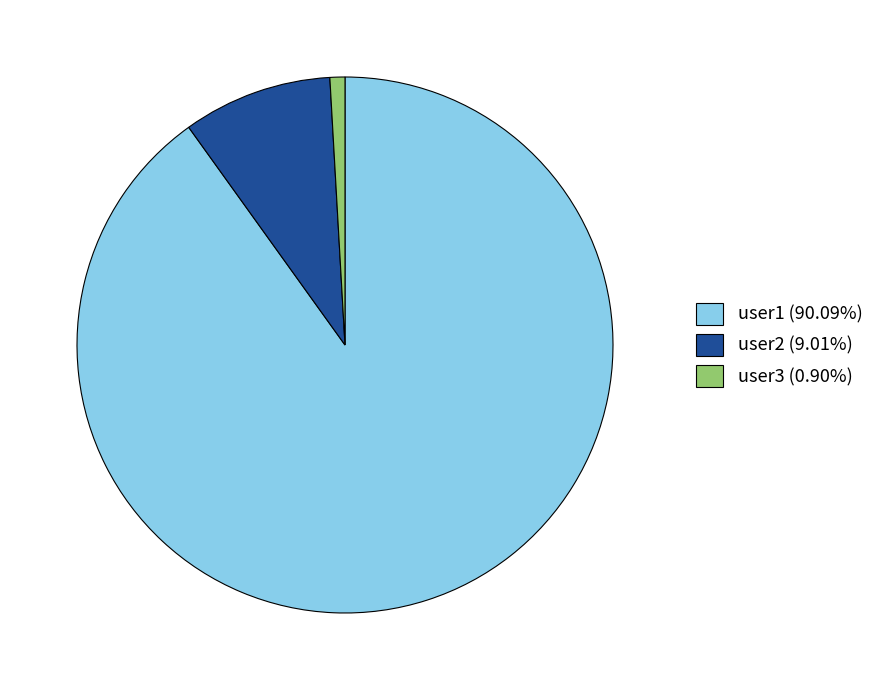

Count the number of slices in the pie.

3